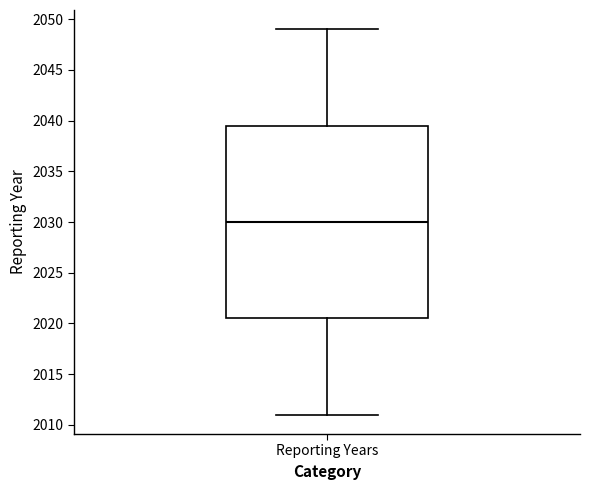

Read this box plot against the y-axis: the position of the median line, the range covered by the box, and the ends of both whiskers. The values are not printed on the chart, so give them approximately, as read against the axis.

median 2030.0, box 2020.5 to 2039.5, whiskers 2011.0 to 2049.0